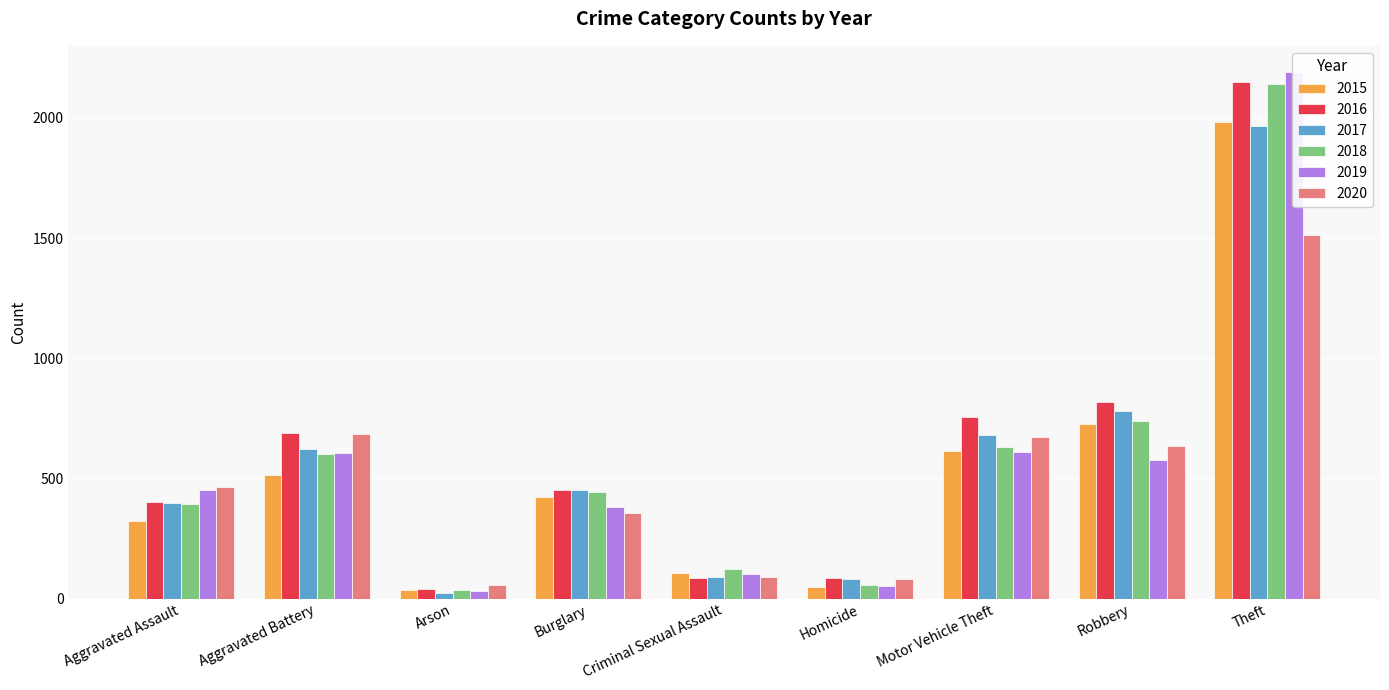

What is the sum of the 2018 values at Burglary and Robbery?

1184